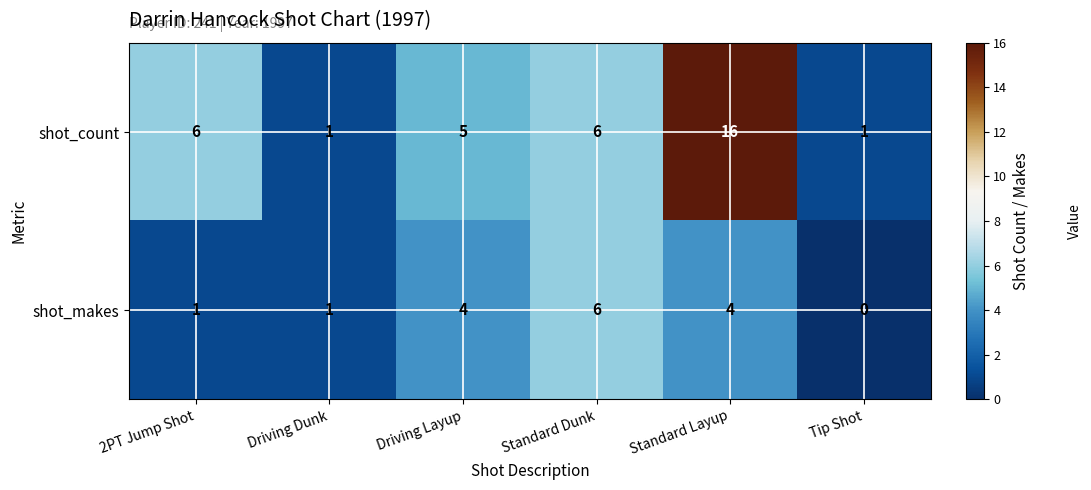

The value of shot_makes at Driving Layup is 2. True or false?

False